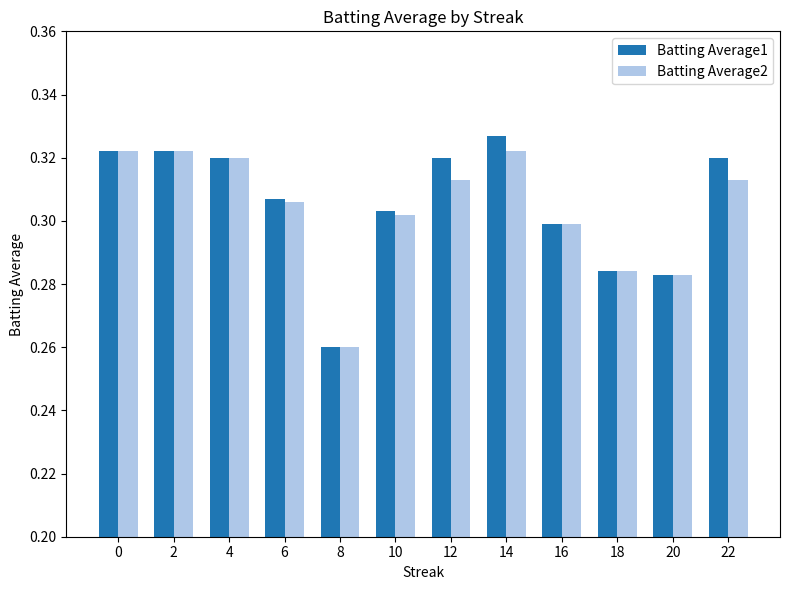

Does the chart contain any negative values?

No